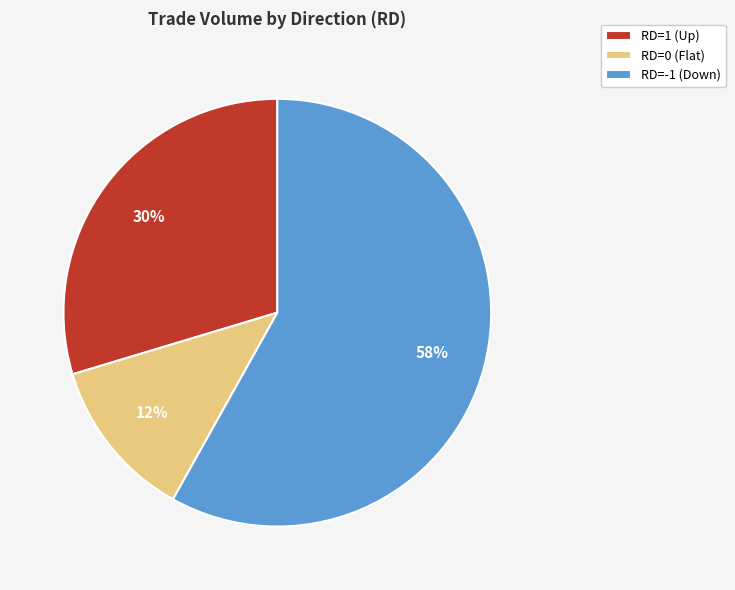

To the nearest percent, what percentage of the pie is RD=0 (Flat)?

12%